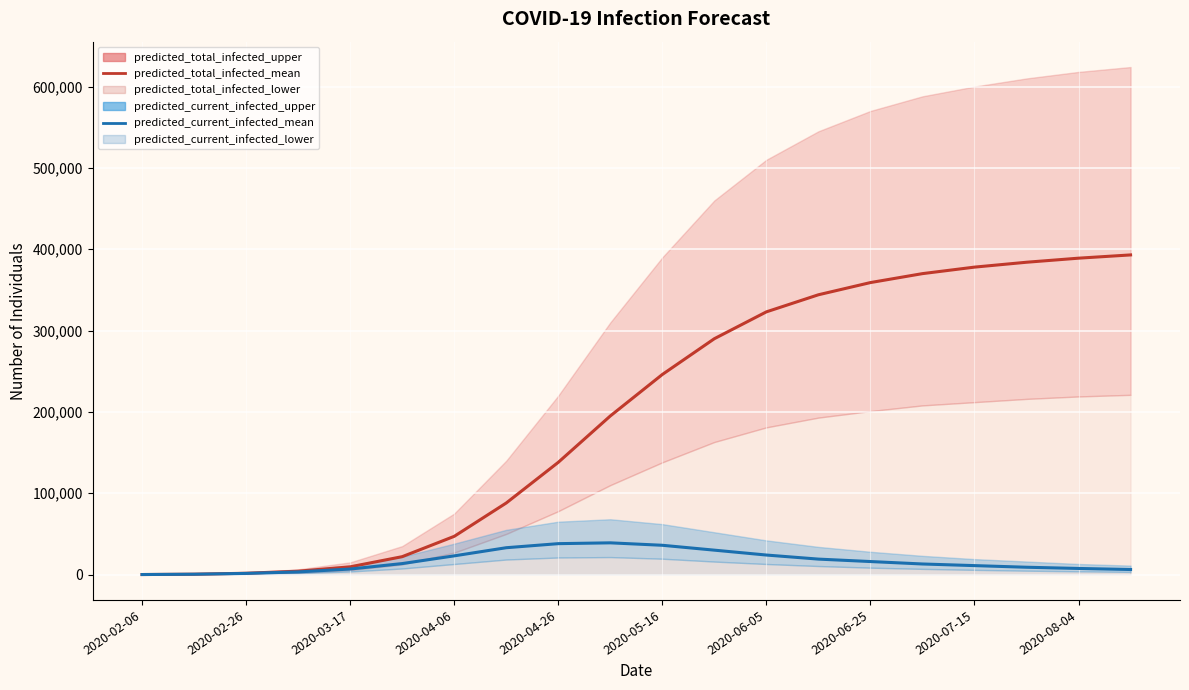

What is the maximum value for predicted_current_infected_mean?

39000